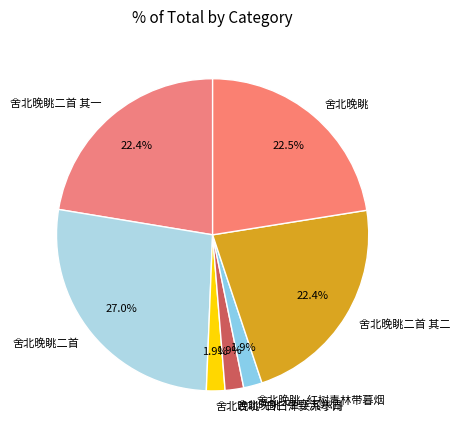

To the nearest percent, what portion does 舍北晚眺二首 其一 represent?

22%